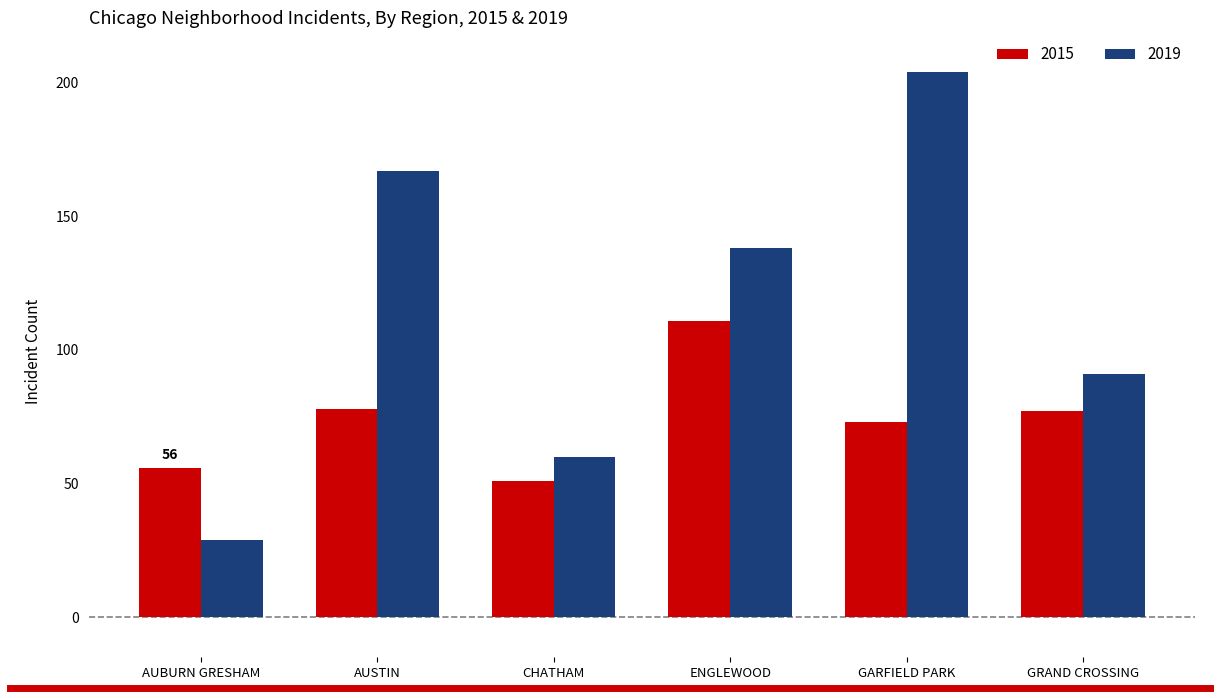

What is the value of the 2019 bar at the 3rd from the left?

60